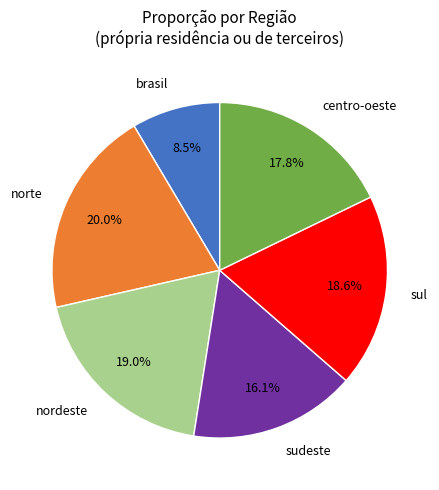

Does centro-oeste account for over 50% of the chart?

No